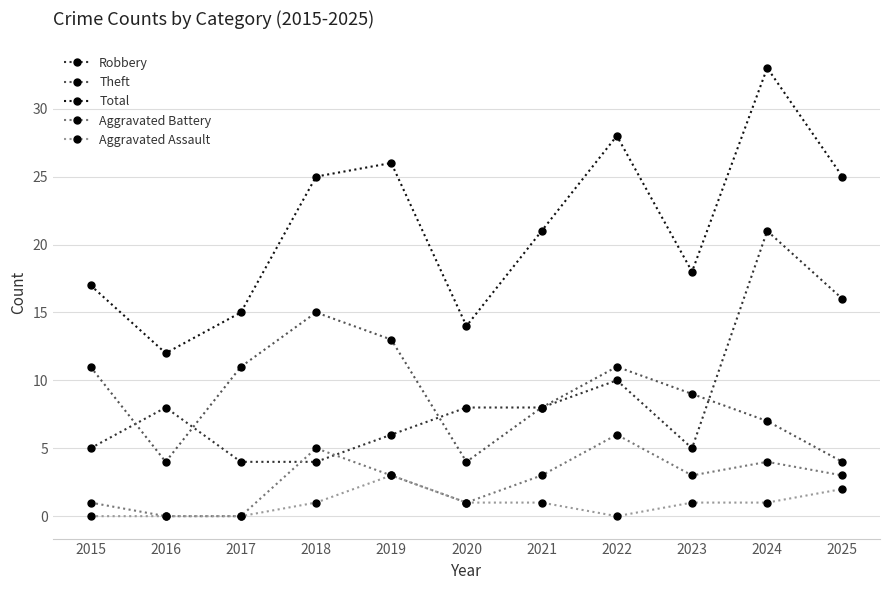

List the series in order of their peak value, lowest first.

Aggravated Assault, Aggravated Battery, Theft, Robbery, Total